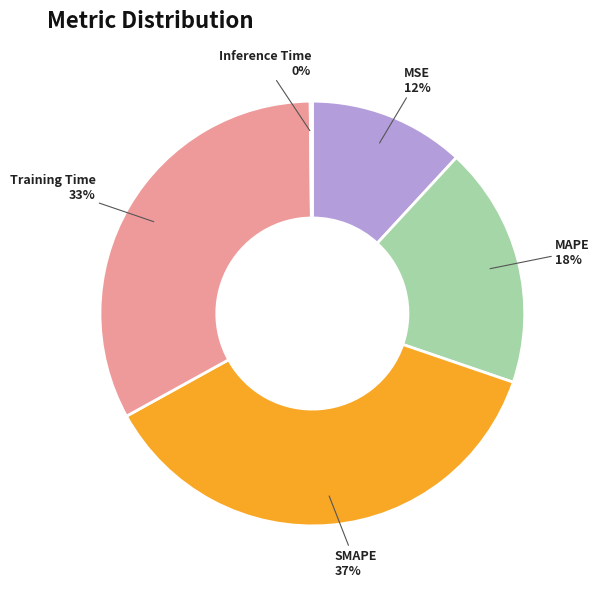

Does Training Time account for over 50% of the chart?

No